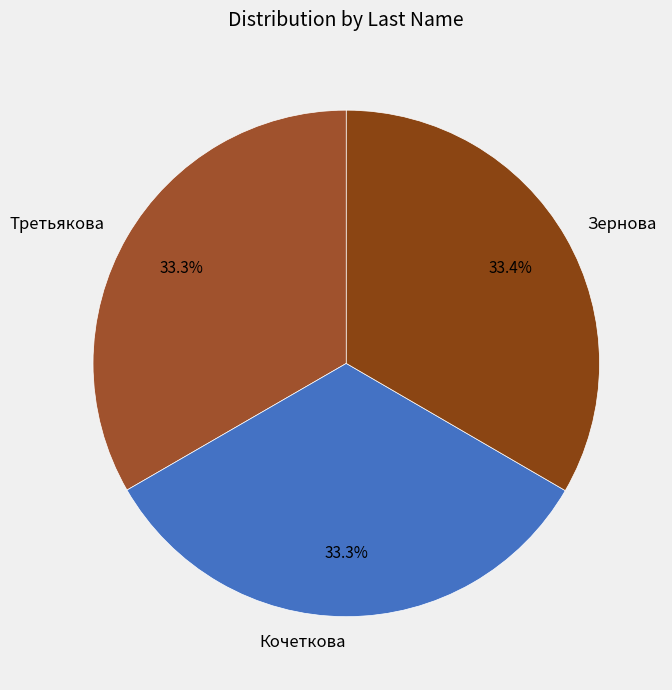

To the nearest percent, what percentage of the pie is Третьякова?

33%